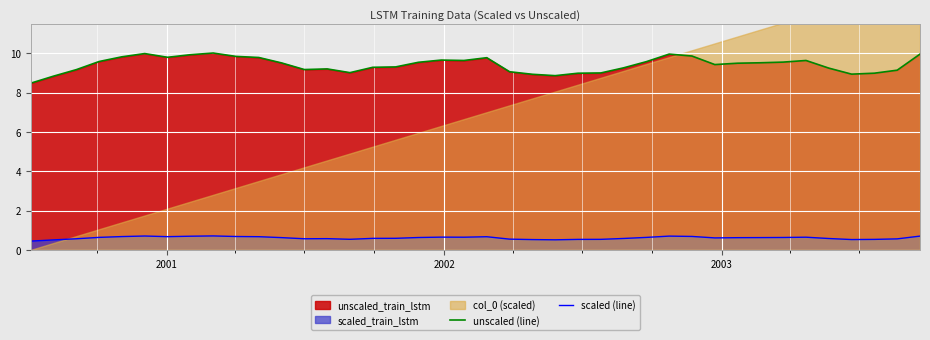

True or false: scaled (line) and unscaled (line) intersect in this chart.

False